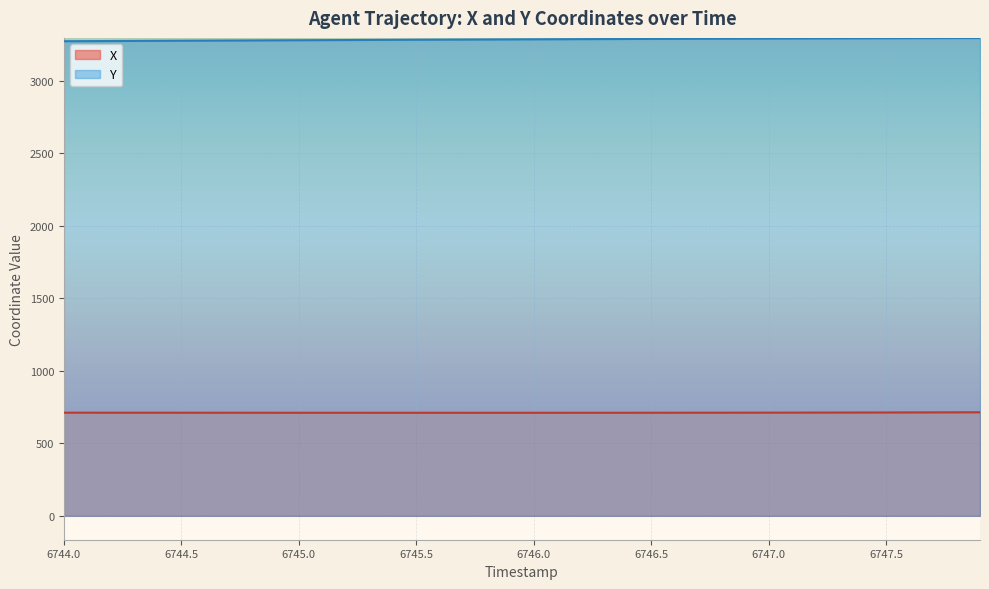

Reading left to right, what are all the values shown in this chart?

X: 711.2	711.1	711.0	711.0	710.9	710.9	710.8	710.8	710.7	710.6	710.6	710.5	710.5	710.5	710.4	710.4	710.4	710.4	710.4	710.4	710.4	710.4	710.5	710.5	710.6	710.7	710.8	710.9	711.1	711.2	711.4	711.6	711.8	712.1	712.3	712.6	712.9	713.2	713.6	713.9
Y: 3272.0	3272.7	3273.3	3274.0	3274.7	3275.3	3276.0	3276.7	3277.4	3278.1	3278.7	3279.4	3280.1	3280.8	3281.4	3282.1	3282.7	3283.3	3283.9	3284.5	3285.1	3285.7	3286.3	3286.8	3287.4	3287.9	3288.4	3289.0	3289.4	3289.9	3290.4	3290.9	3291.3	3291.7	3292.1	3292.5	3292.9	3293.2	3293.6	3293.9